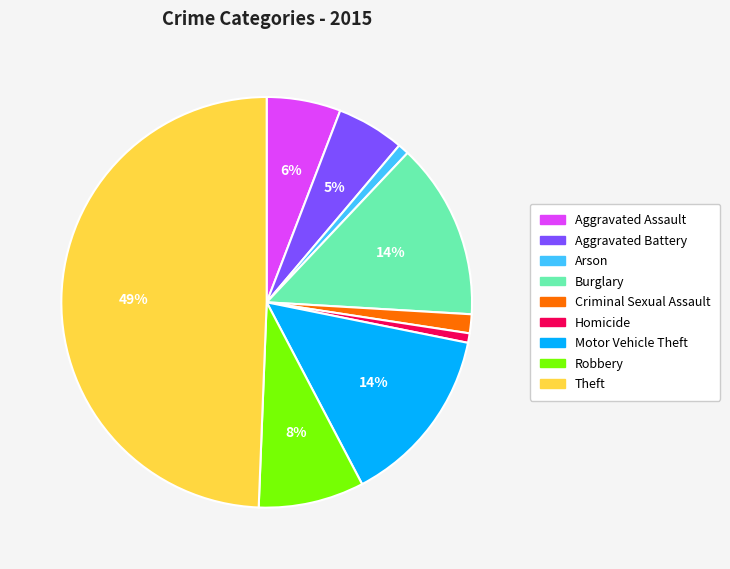

How many segments does this pie chart have?

9